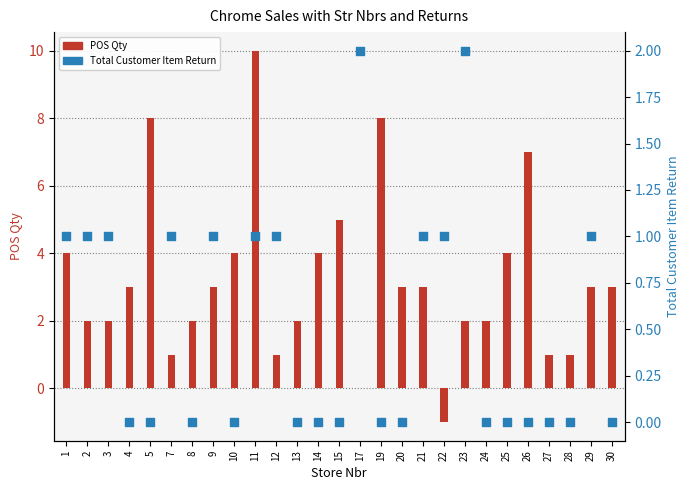

Which series reaches the maximum Y coordinate?

POS Qty